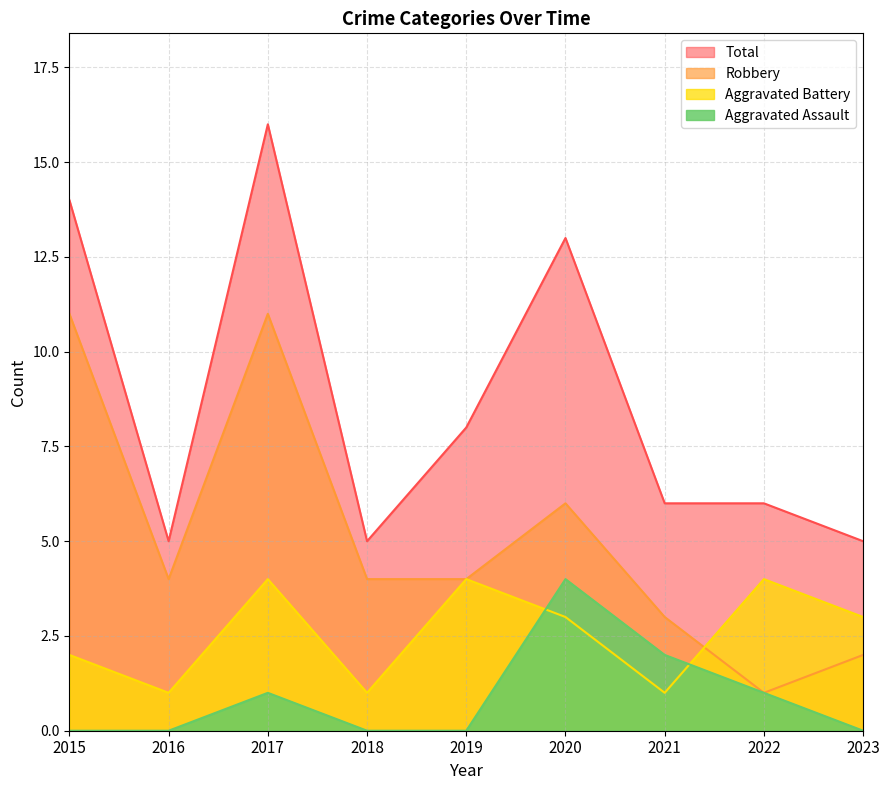

What is the value of the Aggravated Assault point at the 7th from the left?

2